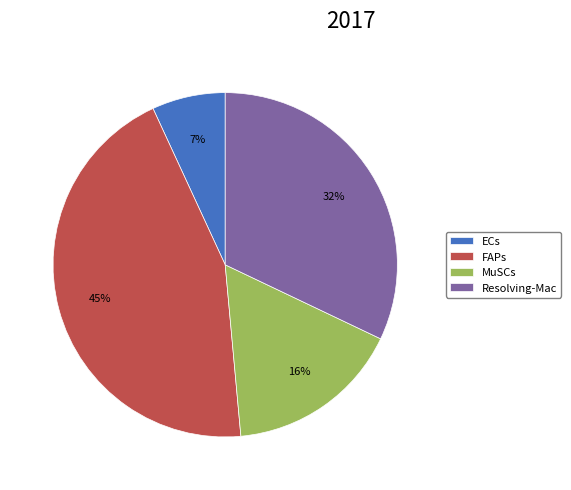

What percentage is the Resolving-Mac slice, to the nearest percent?

32%